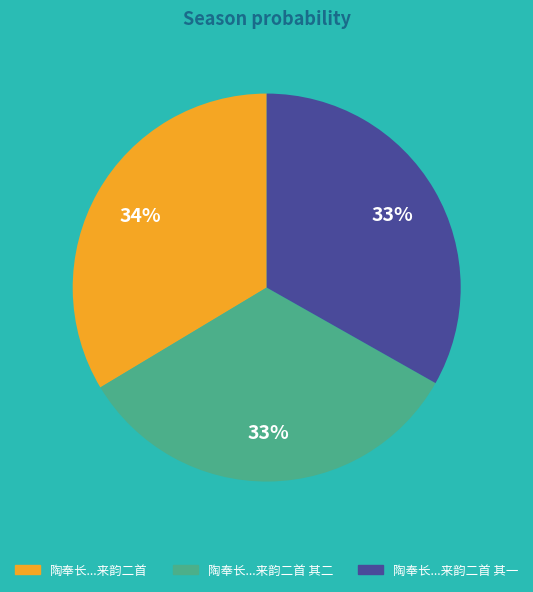

Does any single category account for the majority?

No